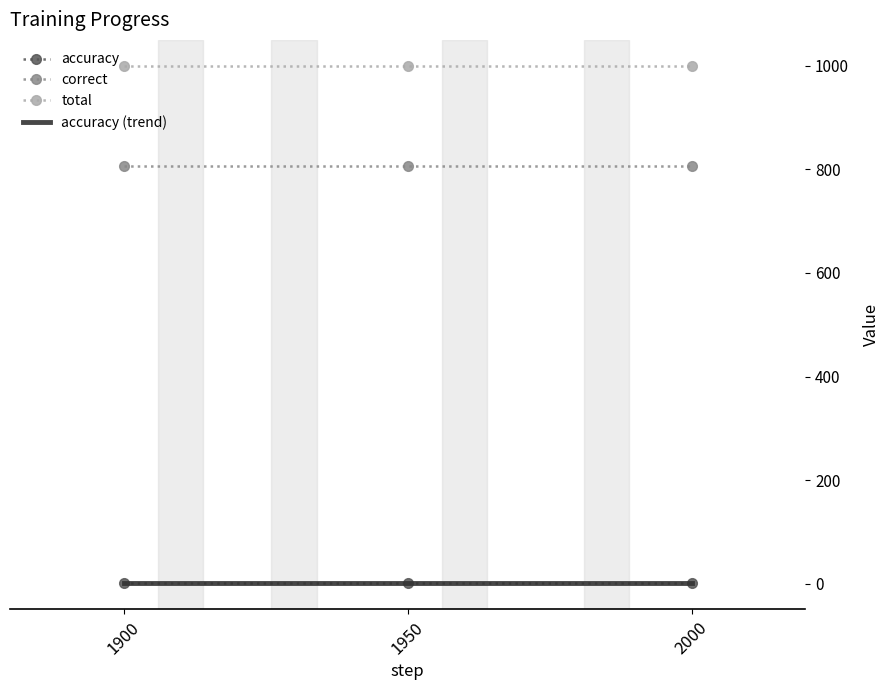

Which label corresponds to the largest value in the chart?

1900